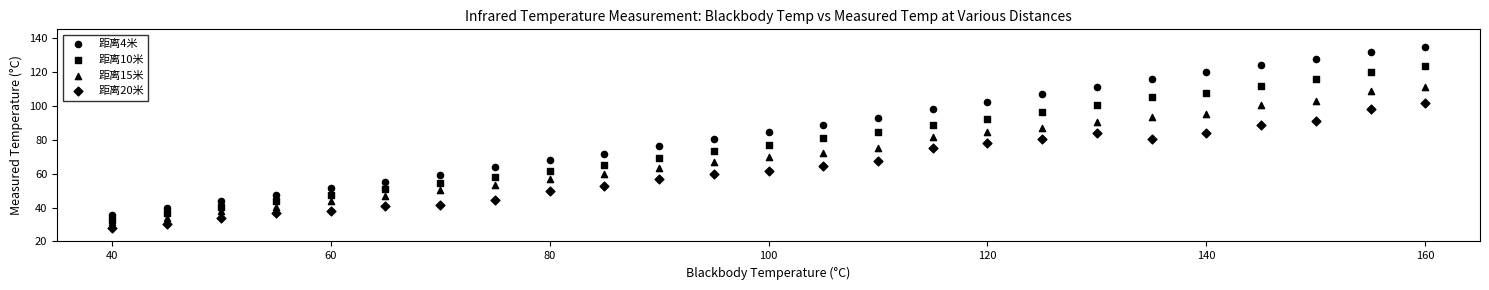

Count the number of points in this scatter plot.

100